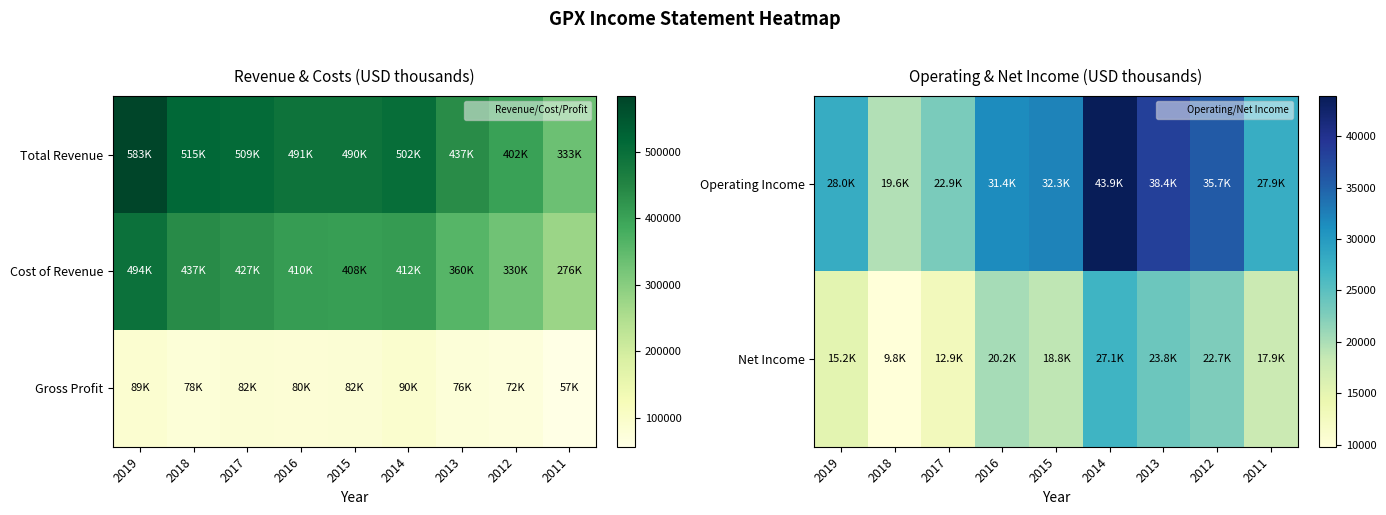

What is the highest value of the Net Income series?

27100